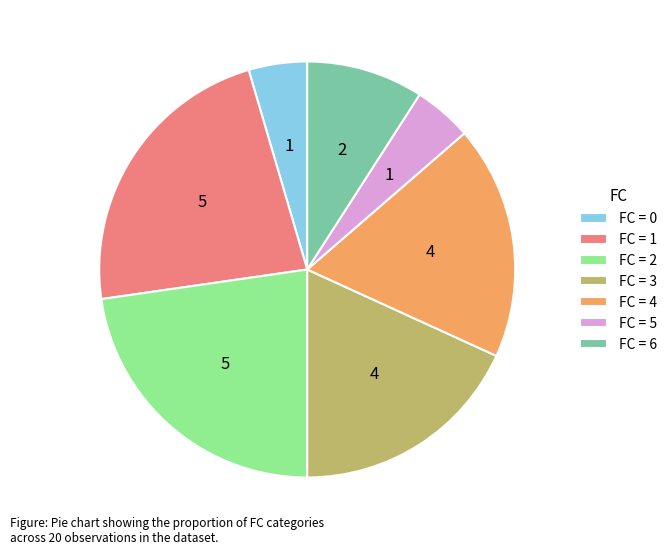

Approximately how many times larger is the value at FC = 2 compared to FC = 3?

1.3